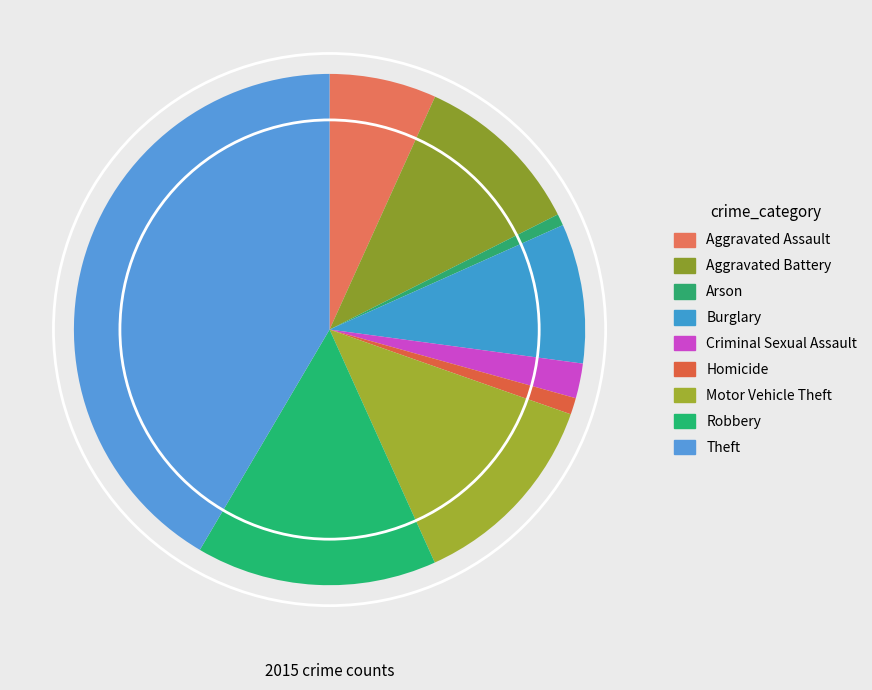

Count the number of slices in the pie.

9